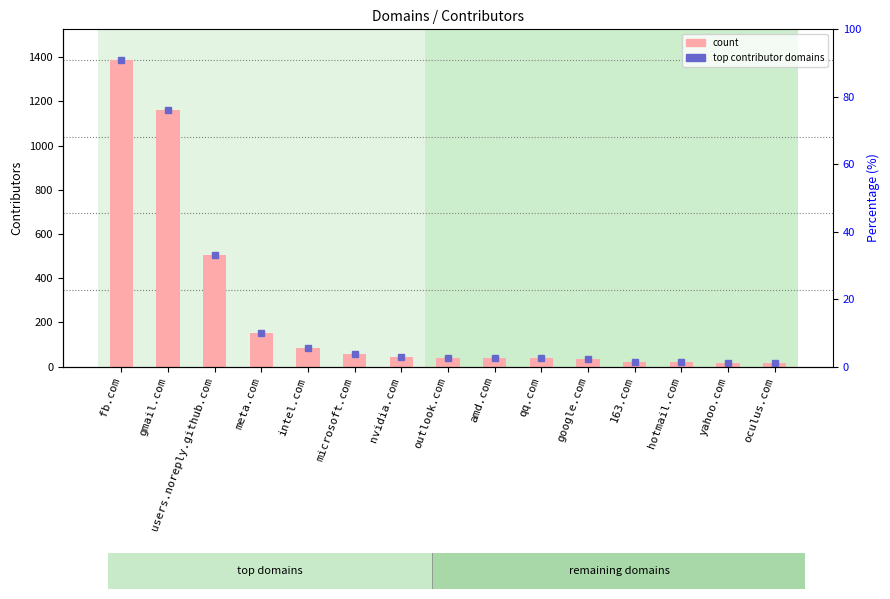

What is the label of the 3rd bar from the left?

users.noreply.github.com